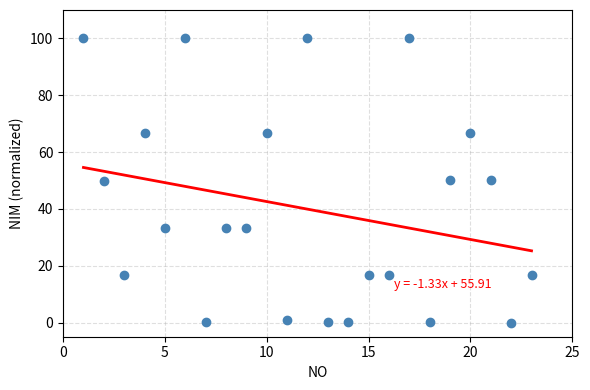

What is the range of Y values (max minus min)?

100.0